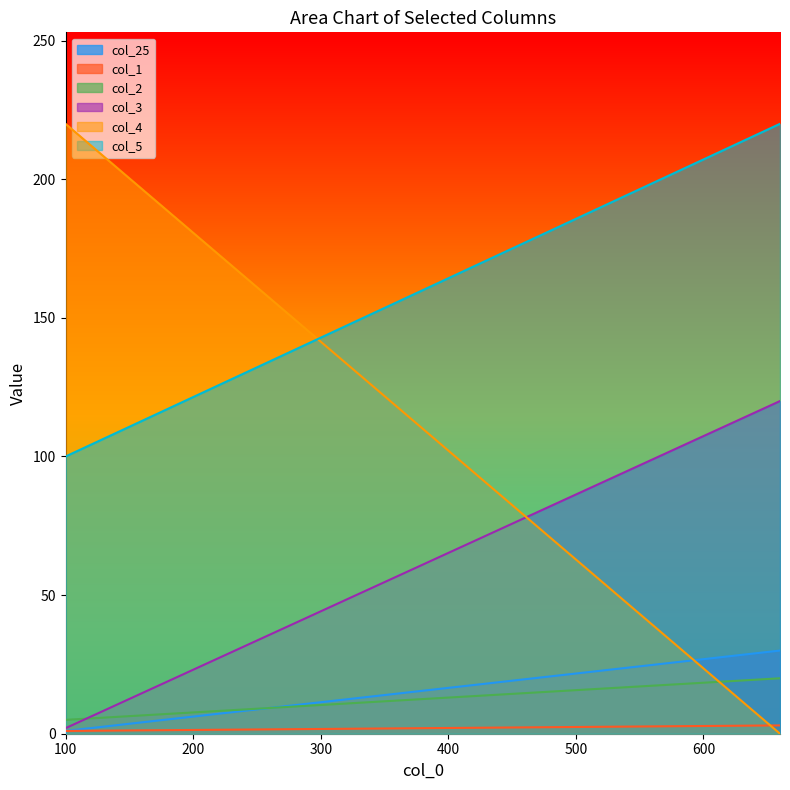

At which label does col_1 reach its minimum?

100